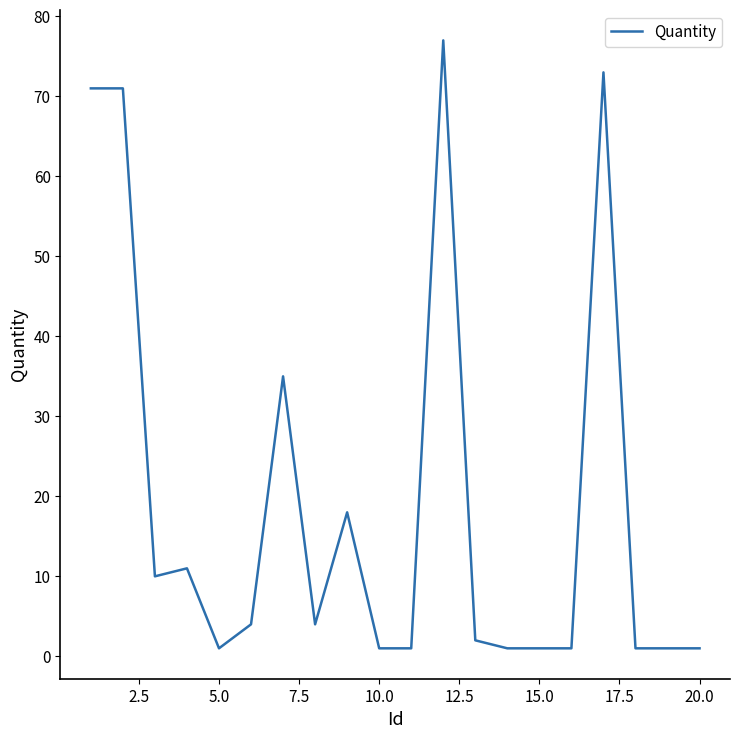

Count the number of categories in the chart.

20